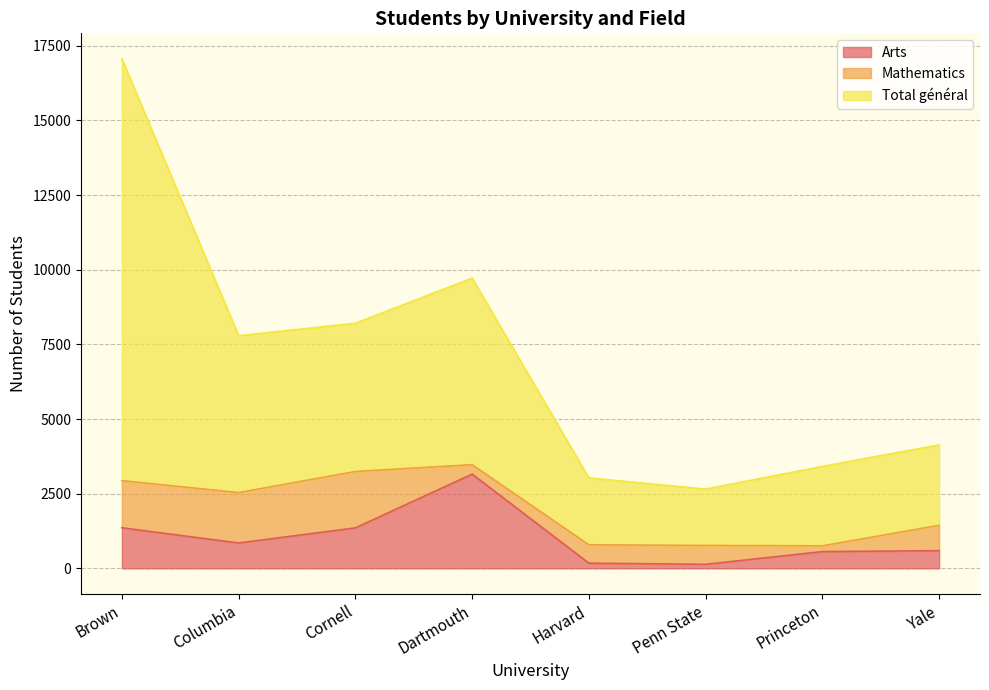

How many interior local peaks does the Total général series have?

1